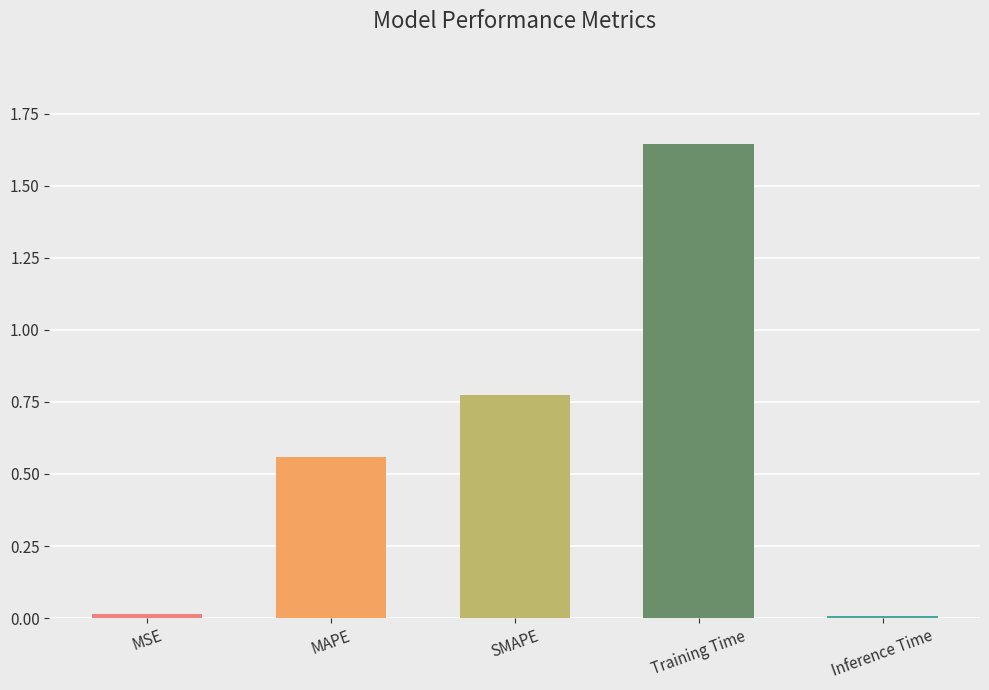

How many categories are shown in the chart?

5